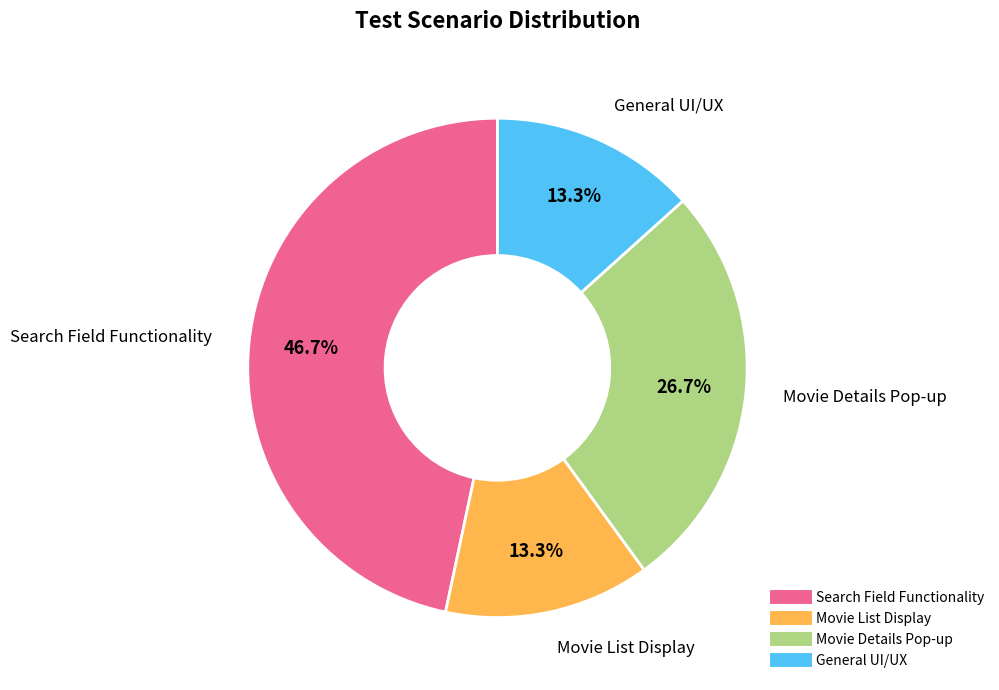

True or false: Movie List Display accounts for 13% of the total.

True